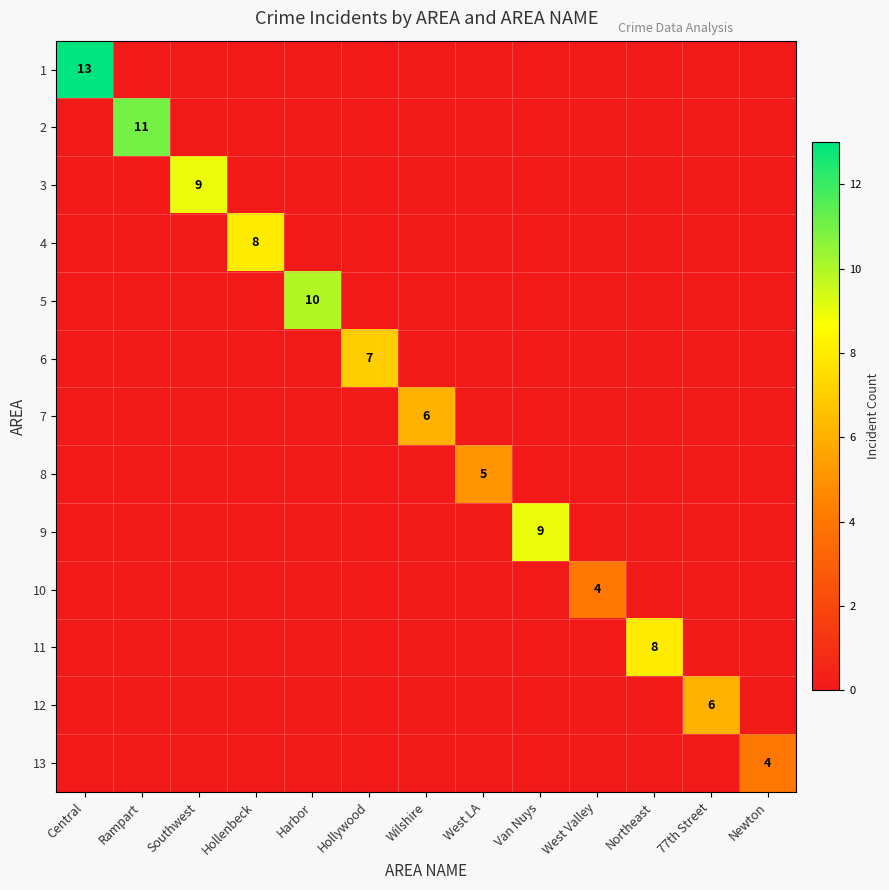

Rank the series at Van Nuys from lowest to highest value.

1, 2, 3, 4, 5, 6, 7, 8, 10, 11, 12, 13, 9